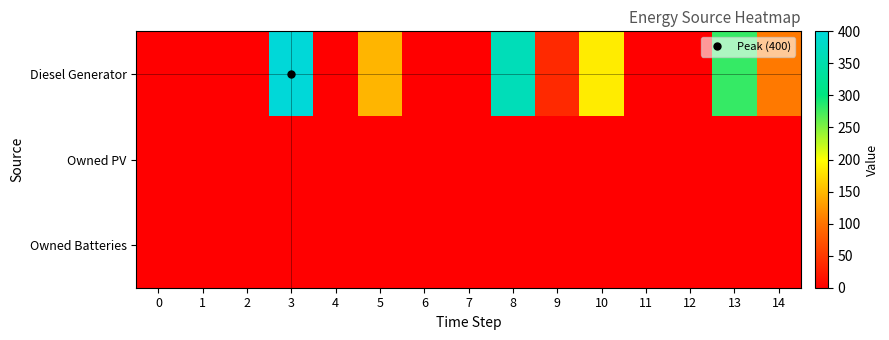

What is the difference between the highest and lowest values at 5?

148